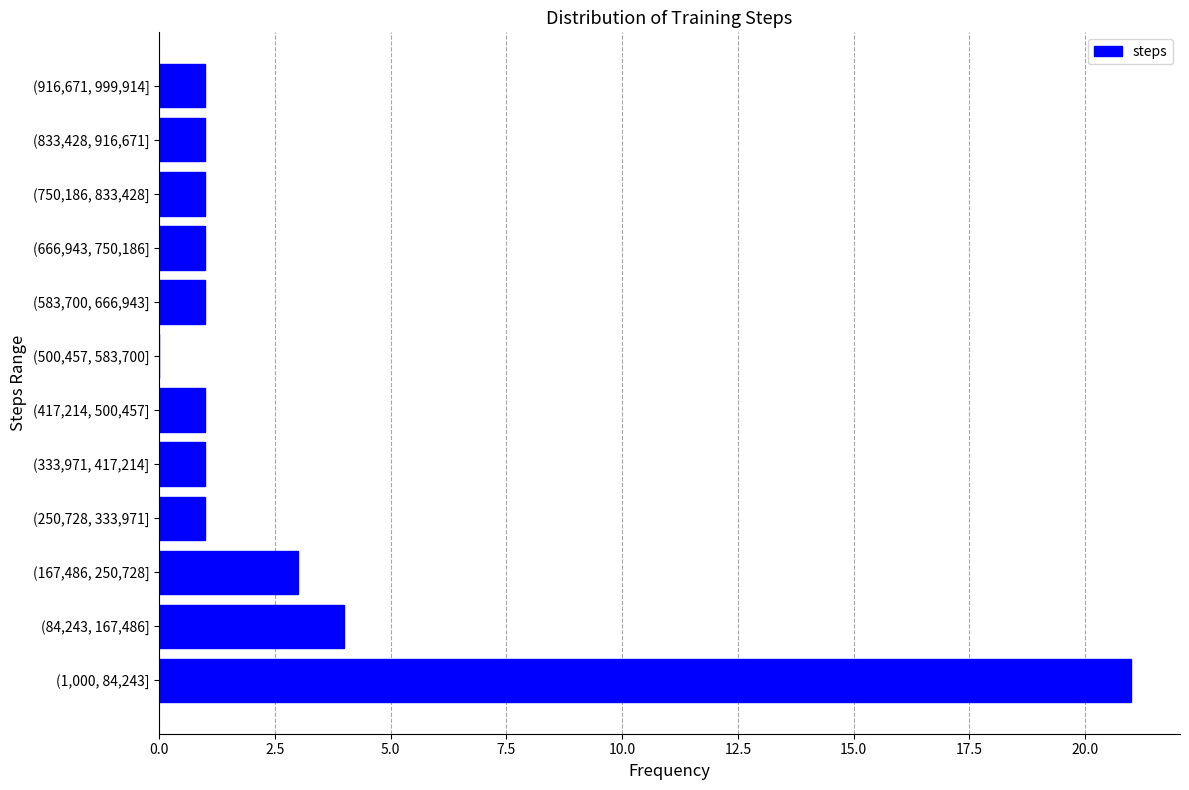

Reading bottom to top, transcribe all the data shown in this chart.

(1,000, 84,243]=21	(84,243, 167,486]=4	(167,486, 250,728]=3	(250,728, 333,971]=1	(333,971, 417,214]=1	(417,214, 500,457]=1	(500,457, 583,700]=0	(583,700, 666,943]=1	(666,943, 750,186]=1	(750,186, 833,428]=1	(833,428, 916,671]=1	(916,671, 999,914]=1